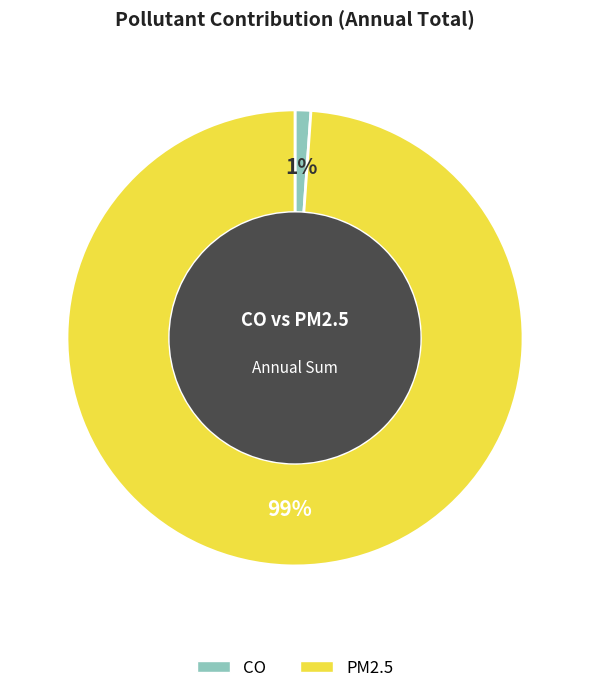

What is the smallest slice in the pie chart?

CO